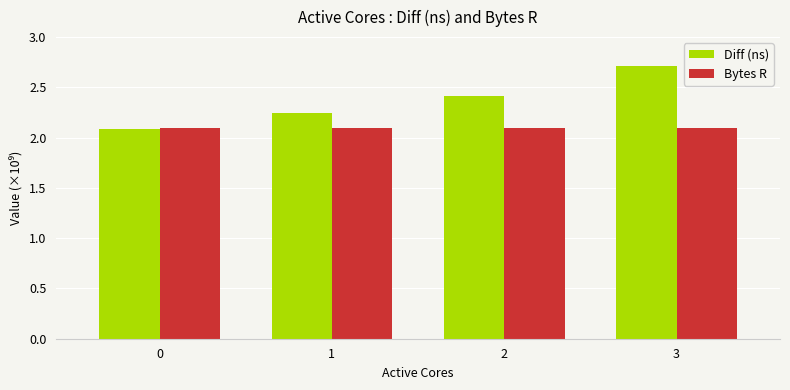

At how many categories does at least one series exceed 2404078063?

2